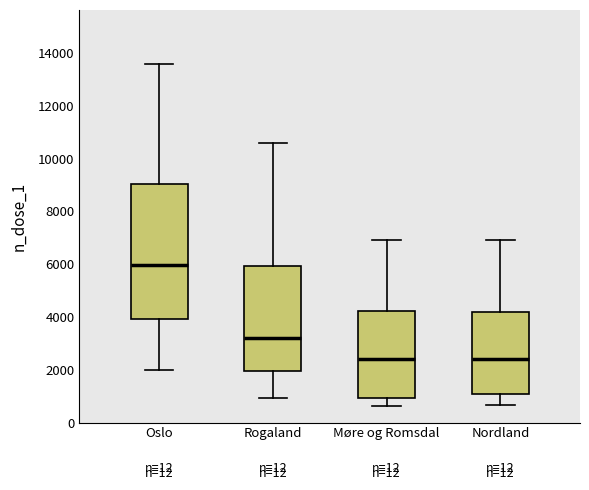

Reading left to right, transcribe this box plot: for each box, give where its median line is, the range the box spans, and where its two whiskers end, as read against the y-axis. The values are not printed on the chart, so give them approximately, as read against the axis.

Oslo: median 6000, box 4000 to 9000, whiskers 2000 to 13600
Rogaland: median 3200, box 2000 to 6000, whiskers 1000 to 10600
Møre og Romsdal: median 2400, box 1000 to 4200, whiskers 600 to 7000
Nordland: median 2400, box 1000 to 4200, whiskers 600 to 7000